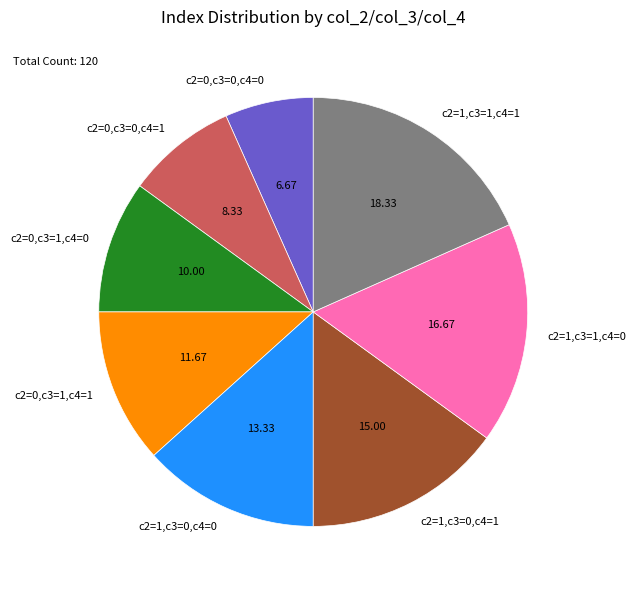

Rank the categories by value from highest to lowest.

c2=1,c3=1,c4=1, c2=1,c3=1,c4=0, c2=1,c3=0,c4=1, c2=1,c3=0,c4=0, c2=0,c3=1,c4=1, c2=0,c3=1,c4=0, c2=0,c3=0,c4=1, c2=0,c3=0,c4=0